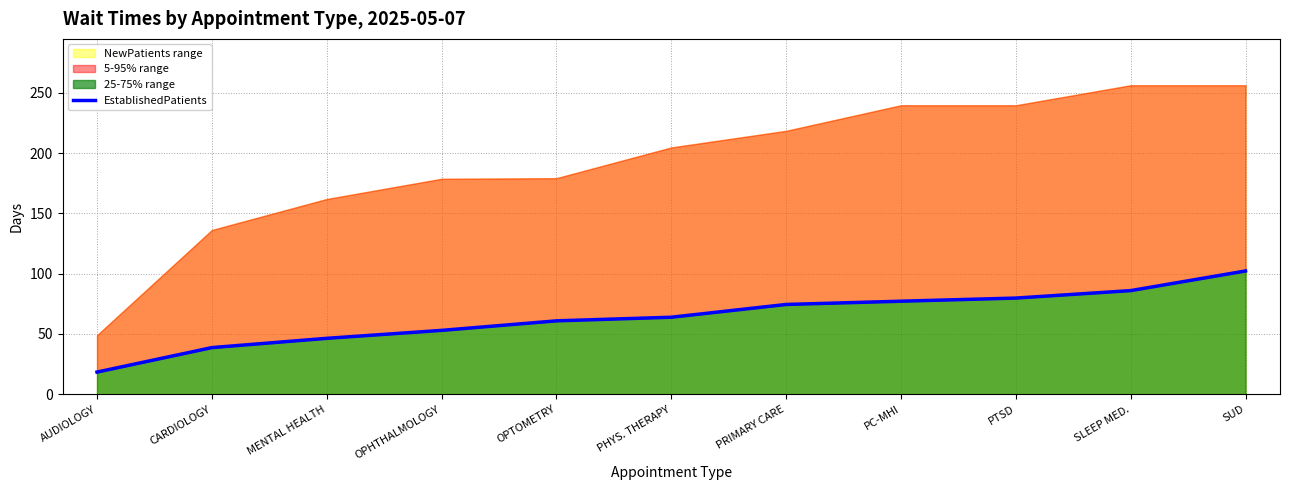

Rank the categories by value from lowest to highest.

AUDIOLOGY, CARDIOLOGY, MENTAL HEALTH, OPHTHALMOLOGY, OPTOMETRY, PHYS. THERAPY, PRIMARY CARE, PC-MHI, PTSD, SLEEP MED., SUD